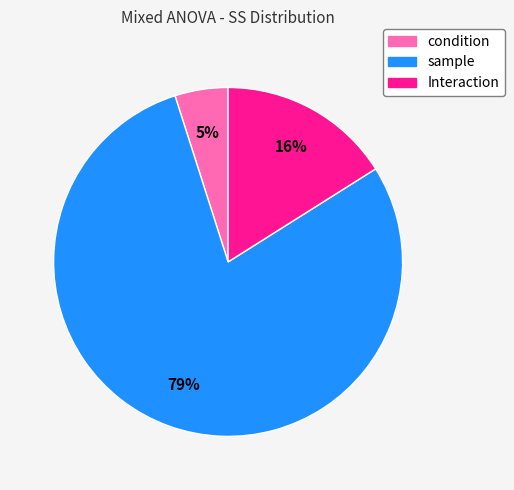

What is the smallest slice in the pie chart?

condition